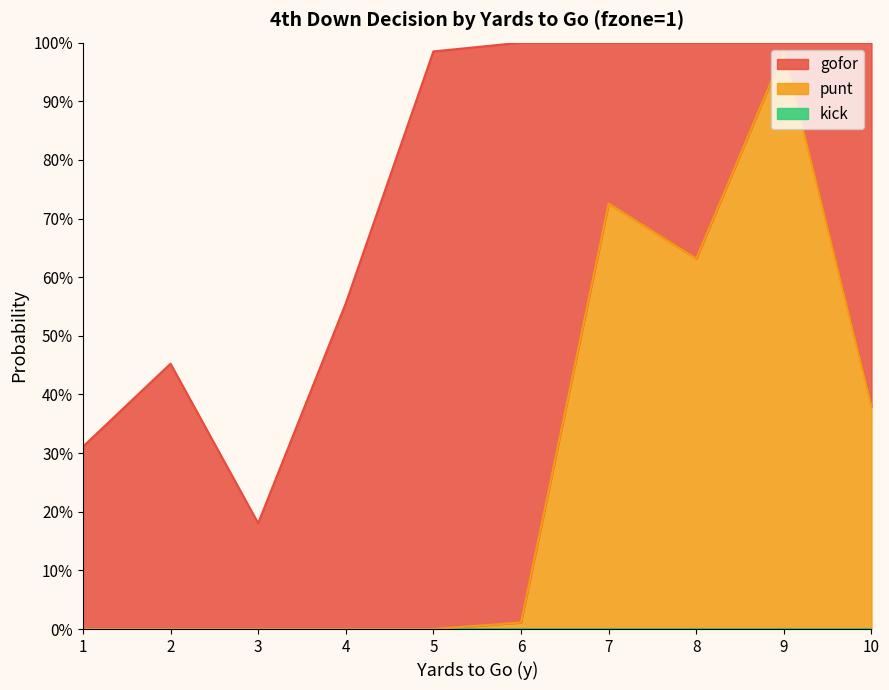

Count the number of data series in this chart.

3